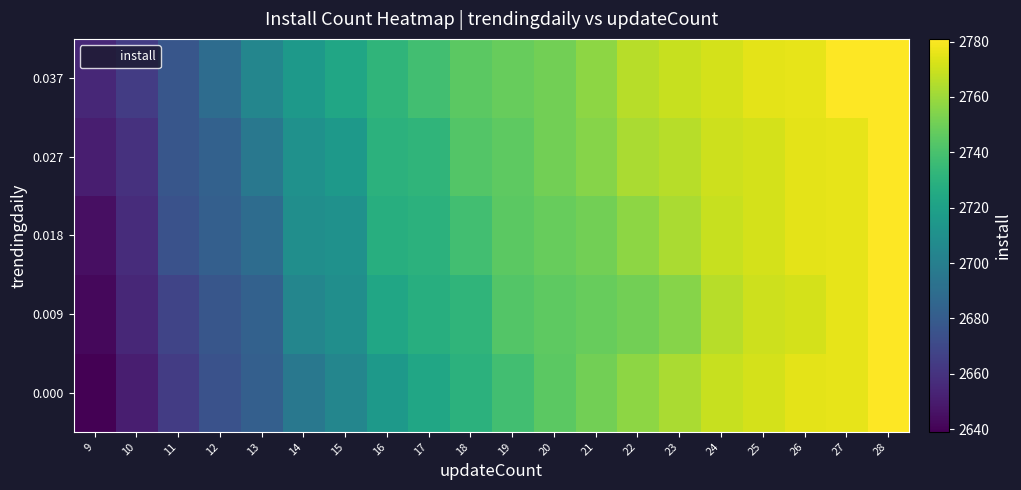

At how many categories does at least one series exceed 2779?

2